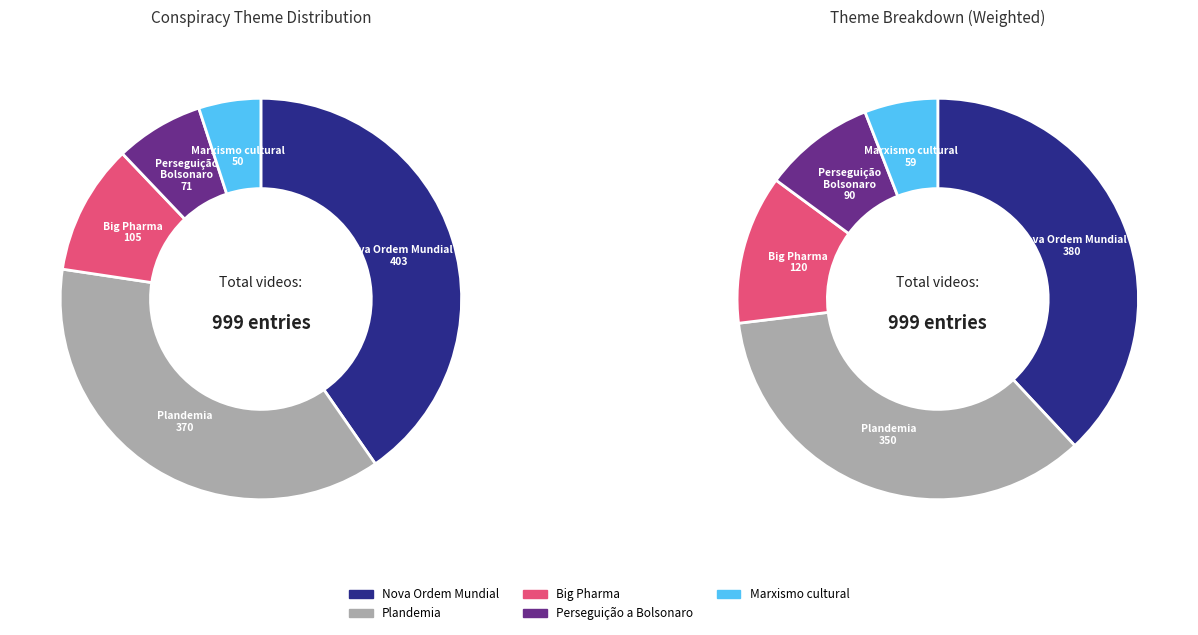

To the nearest percent, what is the difference between the largest and smallest slice percentages?

35%